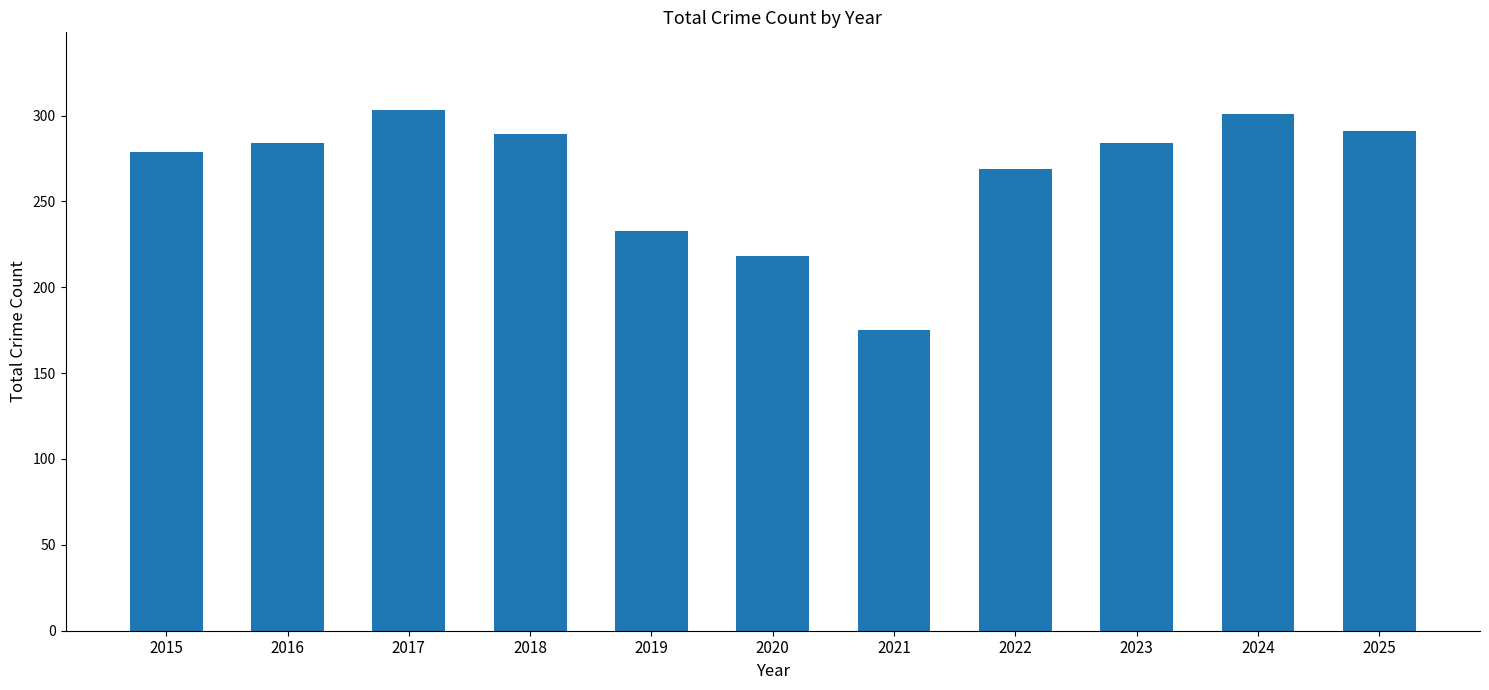

What is the difference between the values at 2021 and 2015?

104